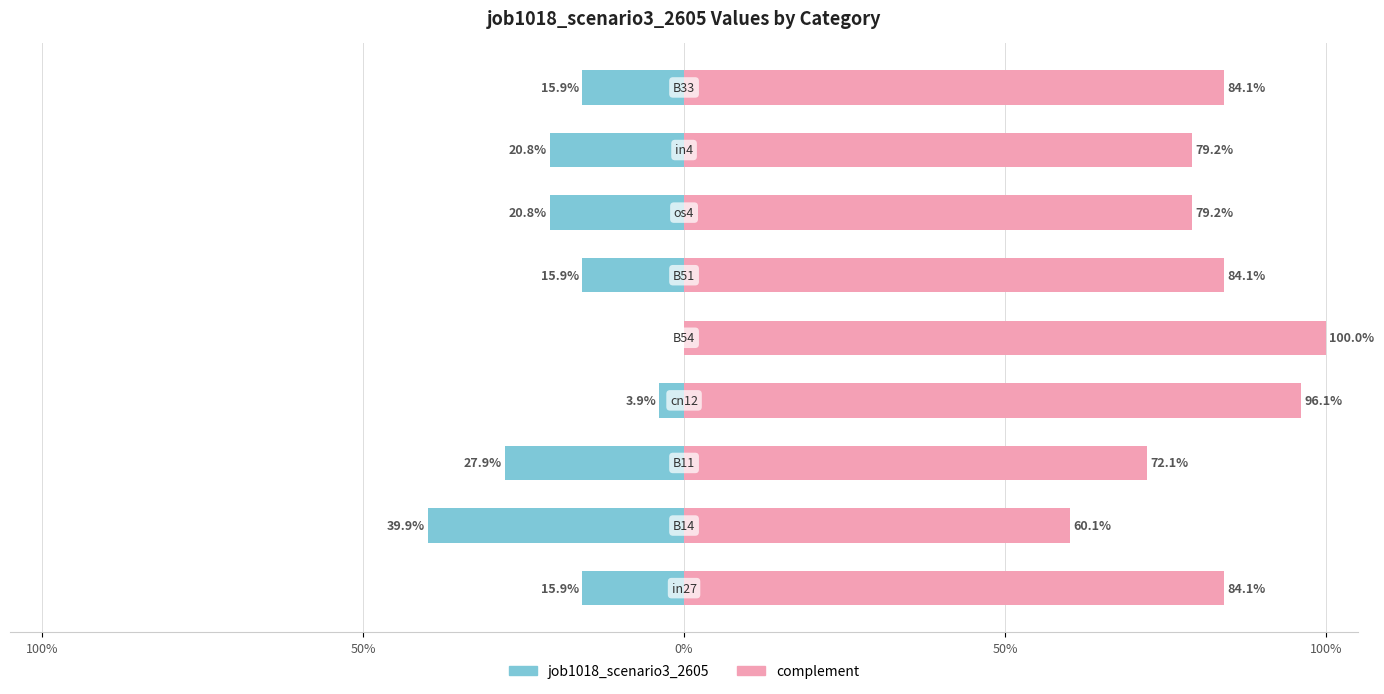

Which series changed the most between 5 and 6?

complement